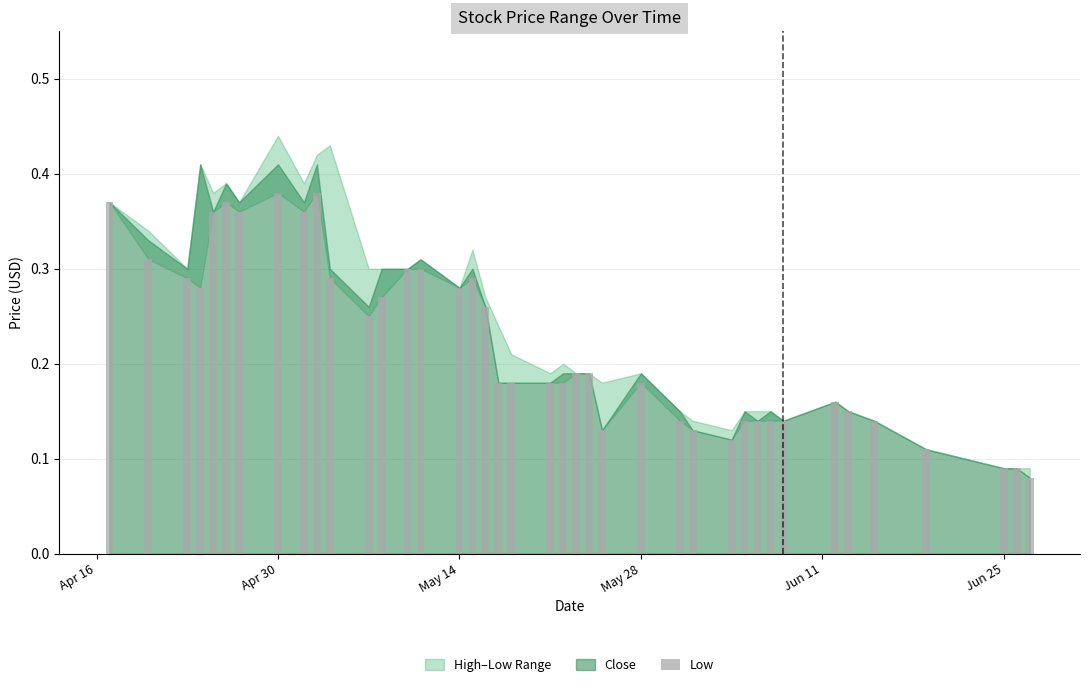

How many bars are there in total?

40